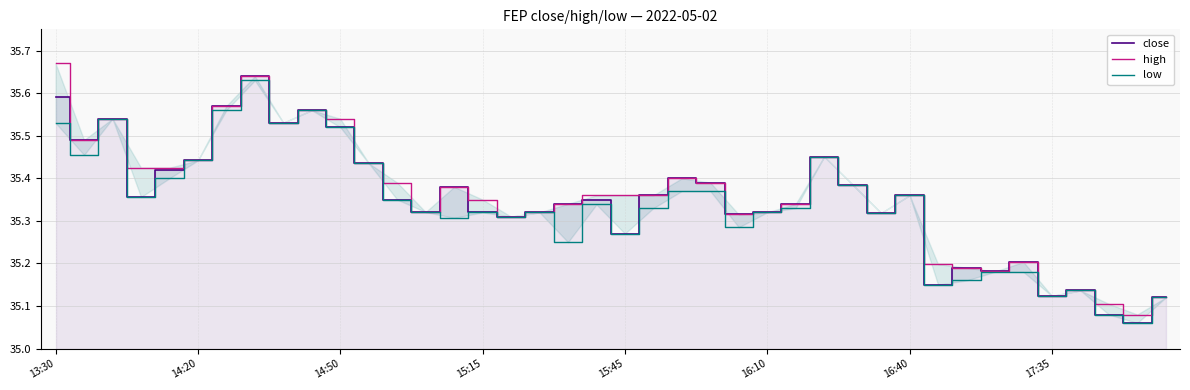

What is the difference between the close values at 15:15 and 14:20?

0.1